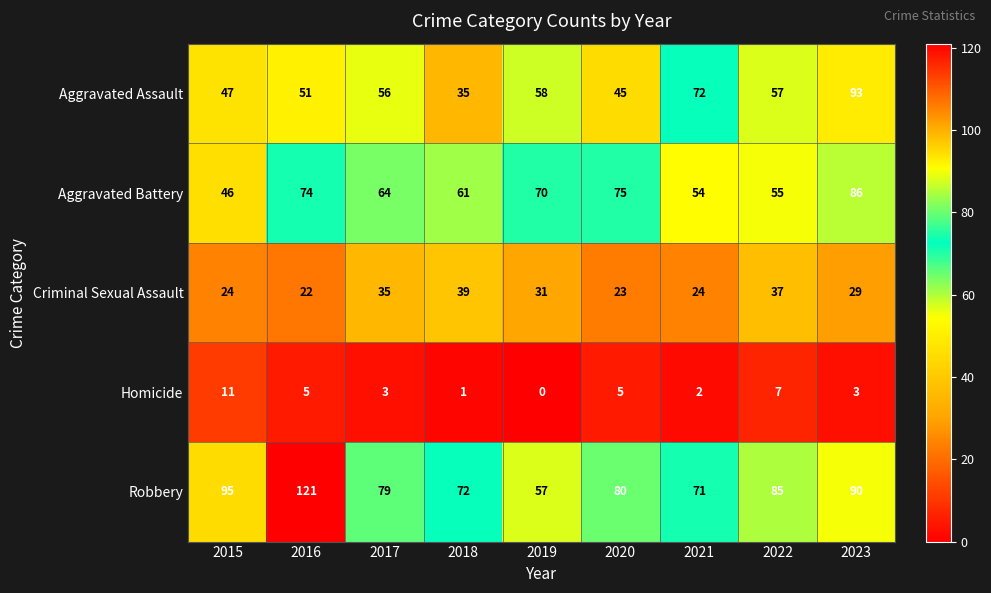

What is the difference between the Aggravated Battery values at 2019 and 2017?

6